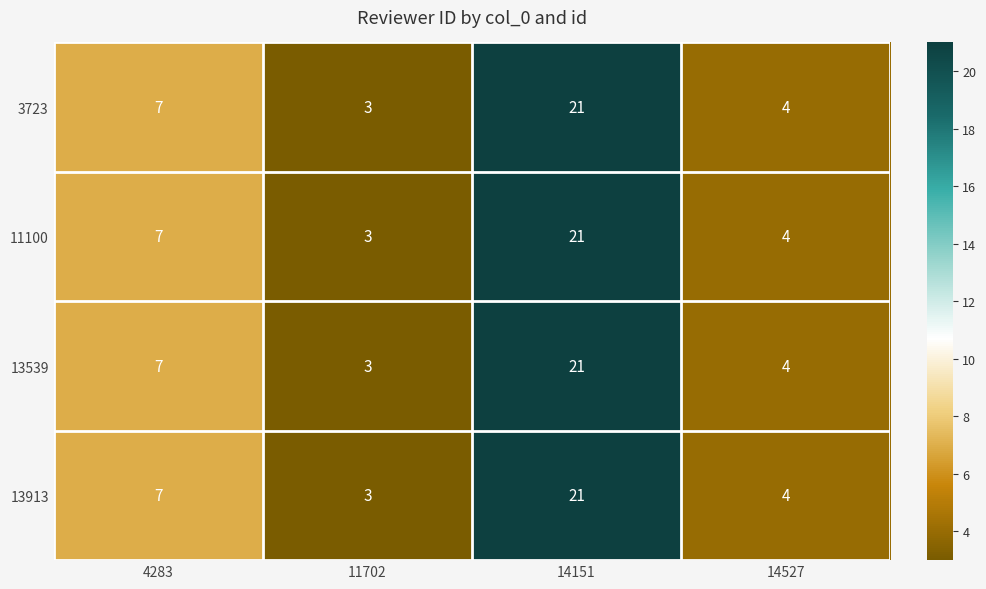

What is the difference between the second highest and minimum values in the 11100 series?

4